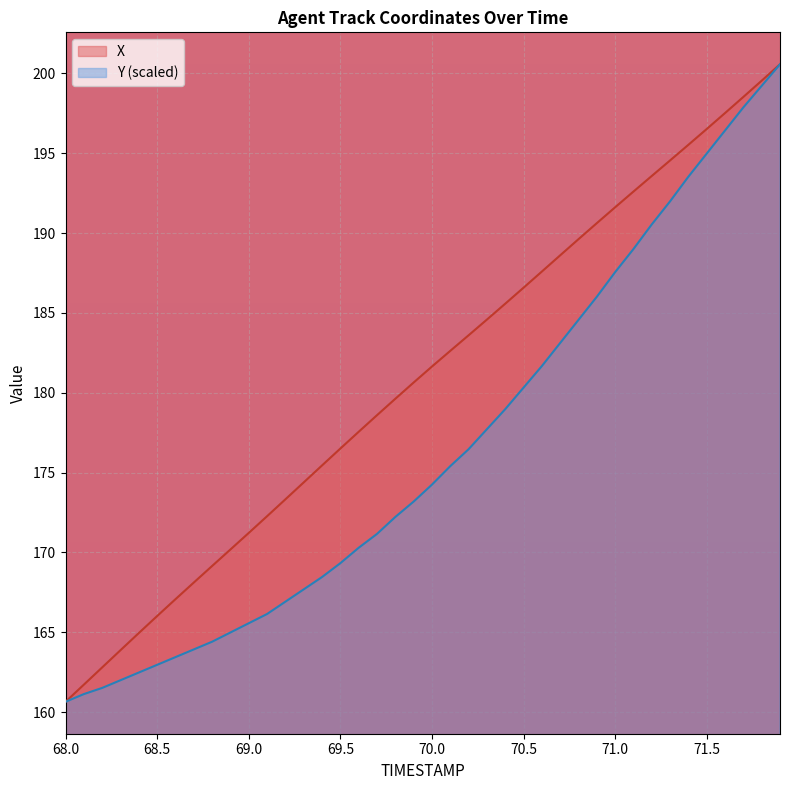

How many lines are shown in the chart?

2